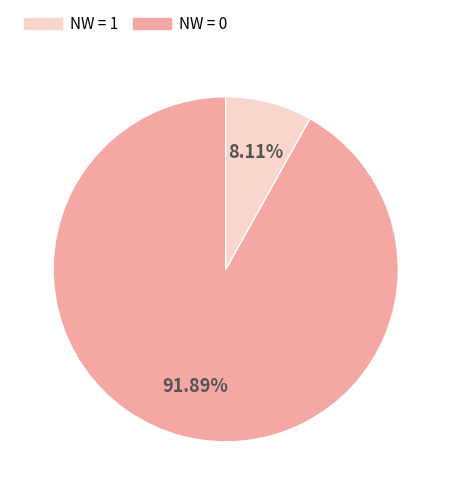

Is there a majority slice in this chart?

Yes